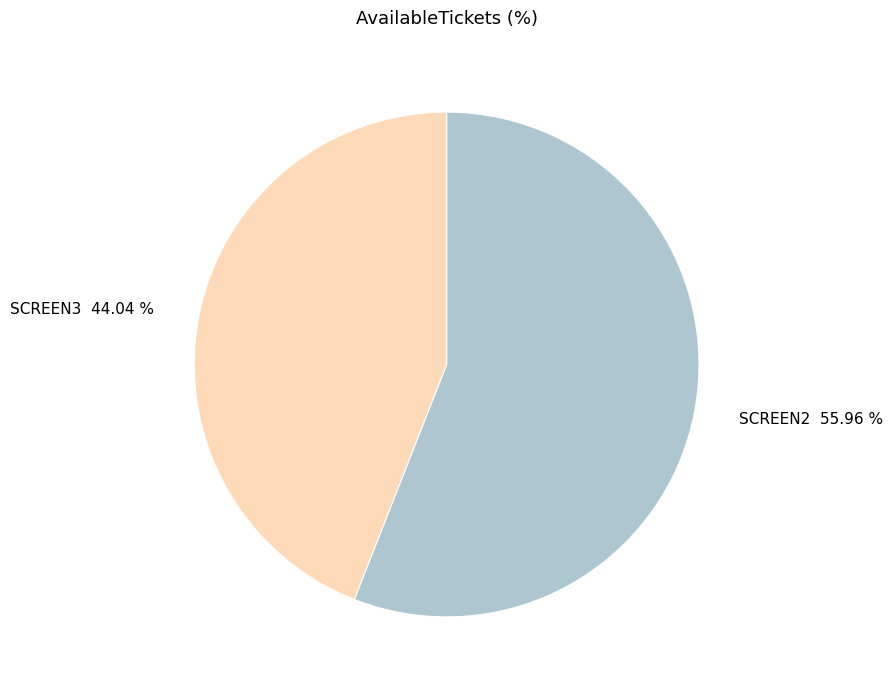

Count the number of slices in the pie.

2